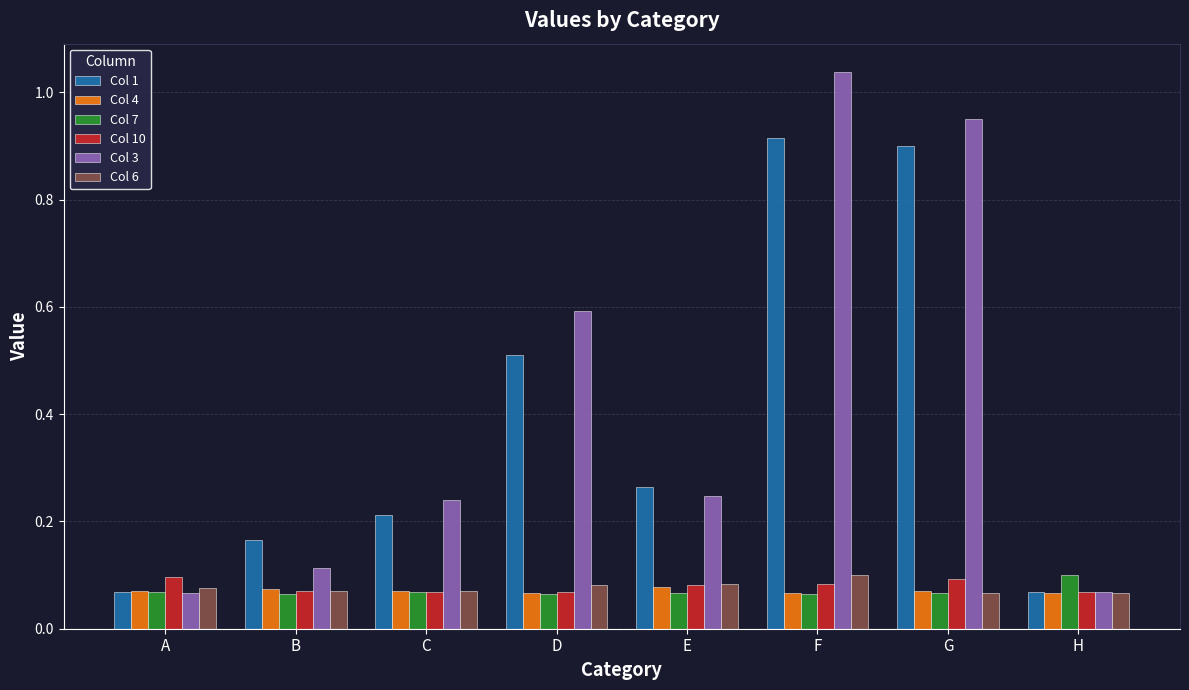

How many bars are there in each group?

6